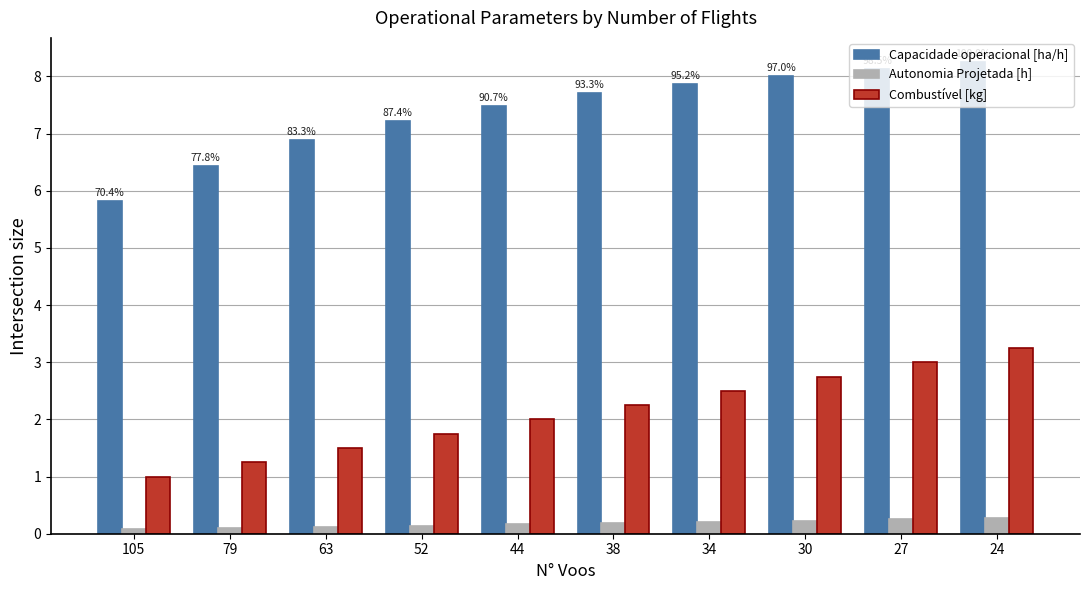

What is the total value across all series at 34?

10.6